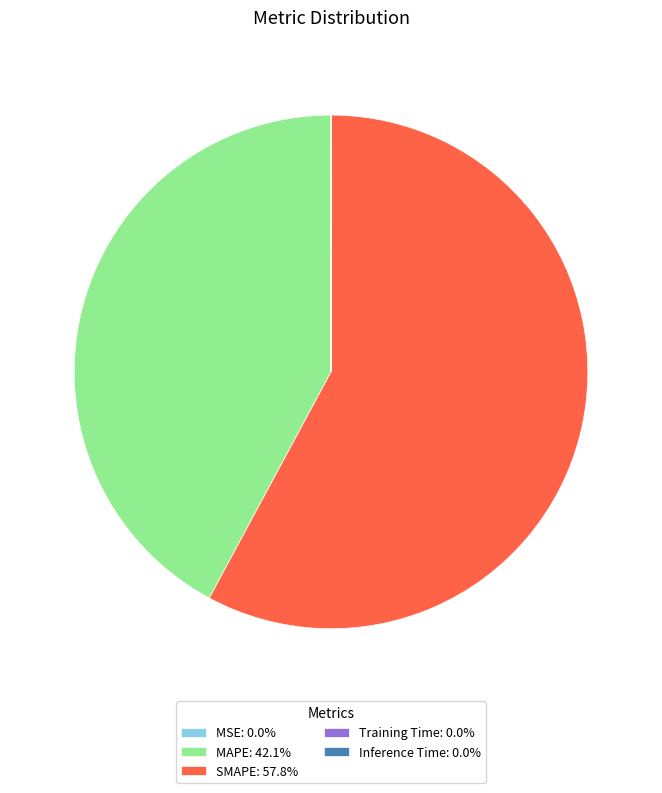

Is there any slice that represents more than half of the pie?

Yes